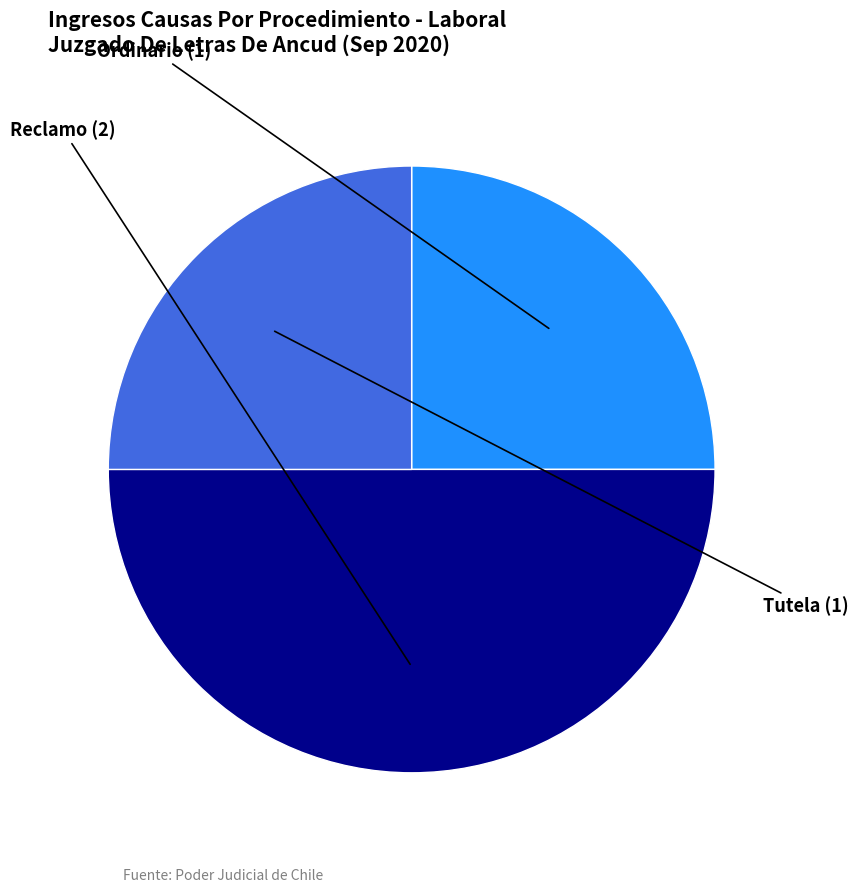

Count the number of slices in the pie.

3